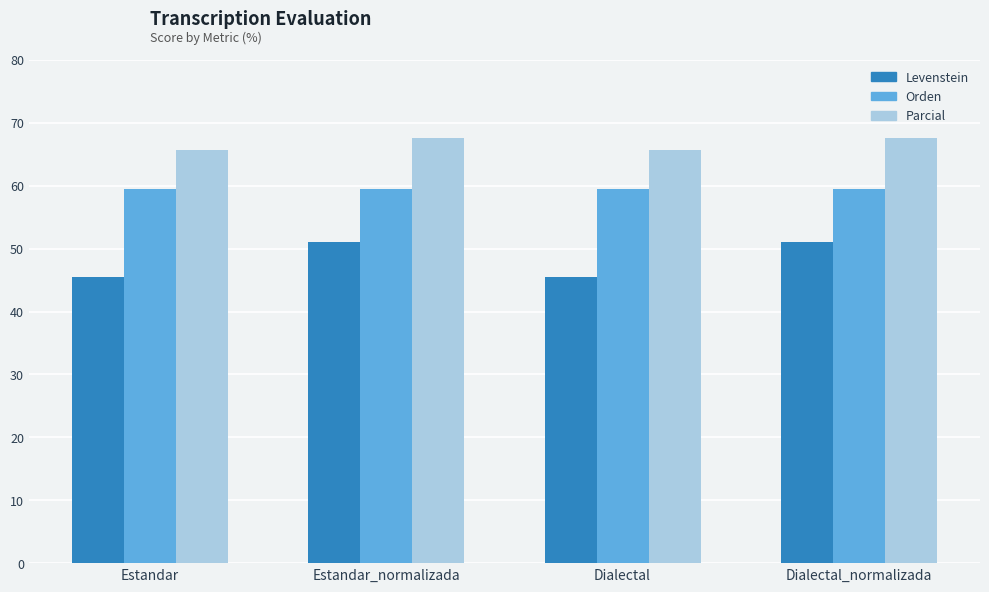

Are the bars horizontal?

No